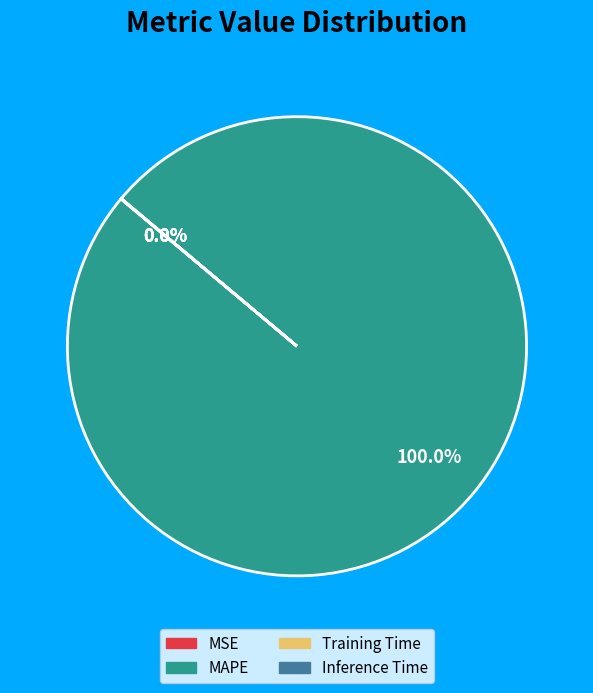

Is there a majority slice in this chart?

Yes